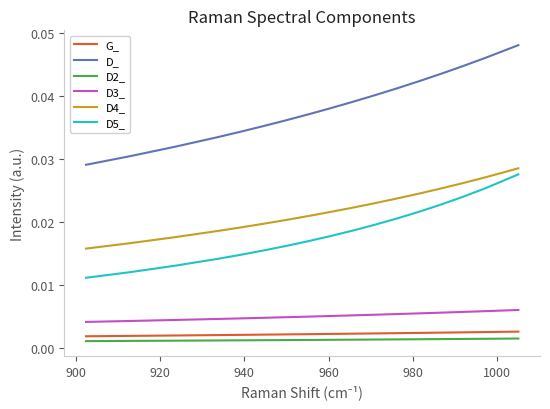

Which series has the largest total across all categories?

D_